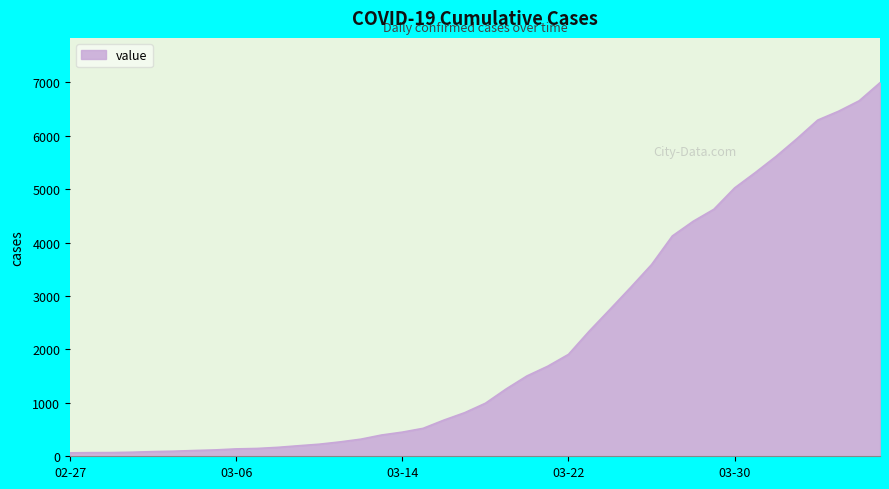

What is the difference between the maximum and minimum values?

6931